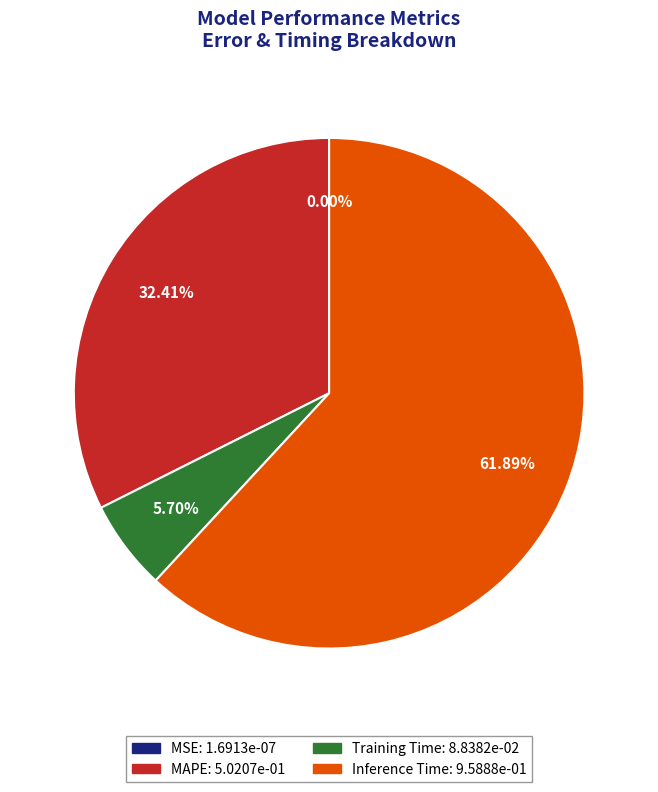

Do Inference Time and Training Time together represent more than half of the pie?

Yes